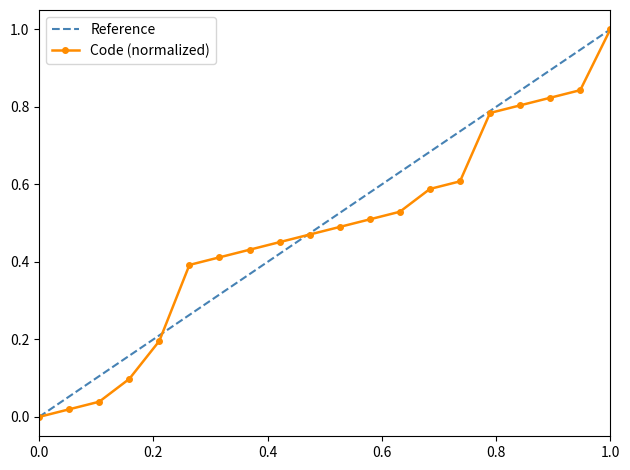

How many data points in Code (normalized) are above 0?

19